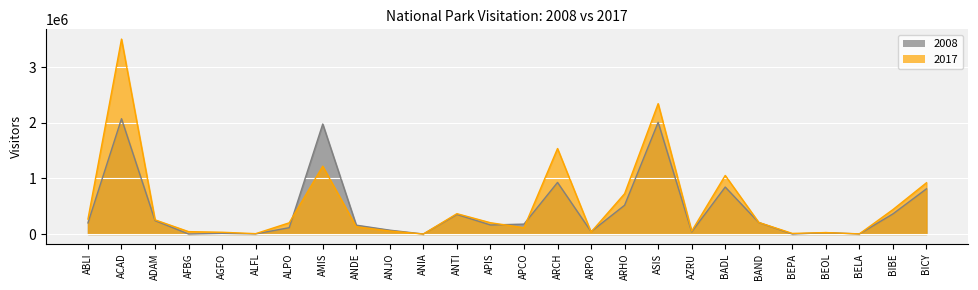

Rank the series by their average value, from highest to lowest.

2017, 2008